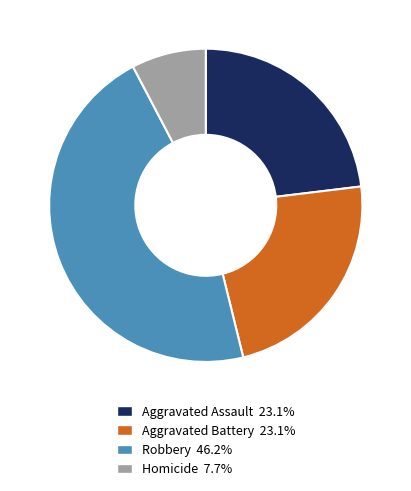

Do Robbery and Homicide together represent more than half of the pie?

Yes